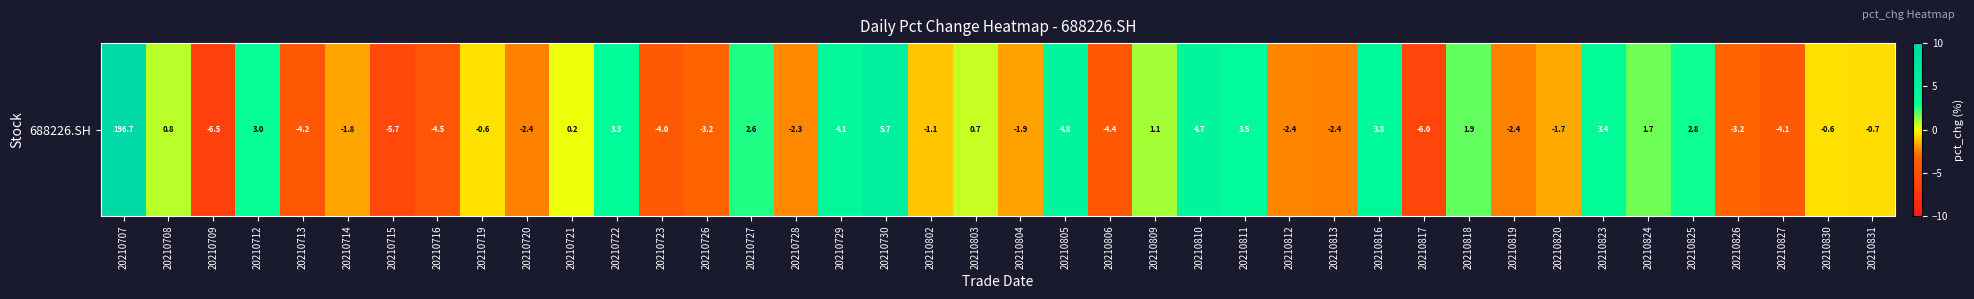

What value does the data have at 20210831?

-0.7